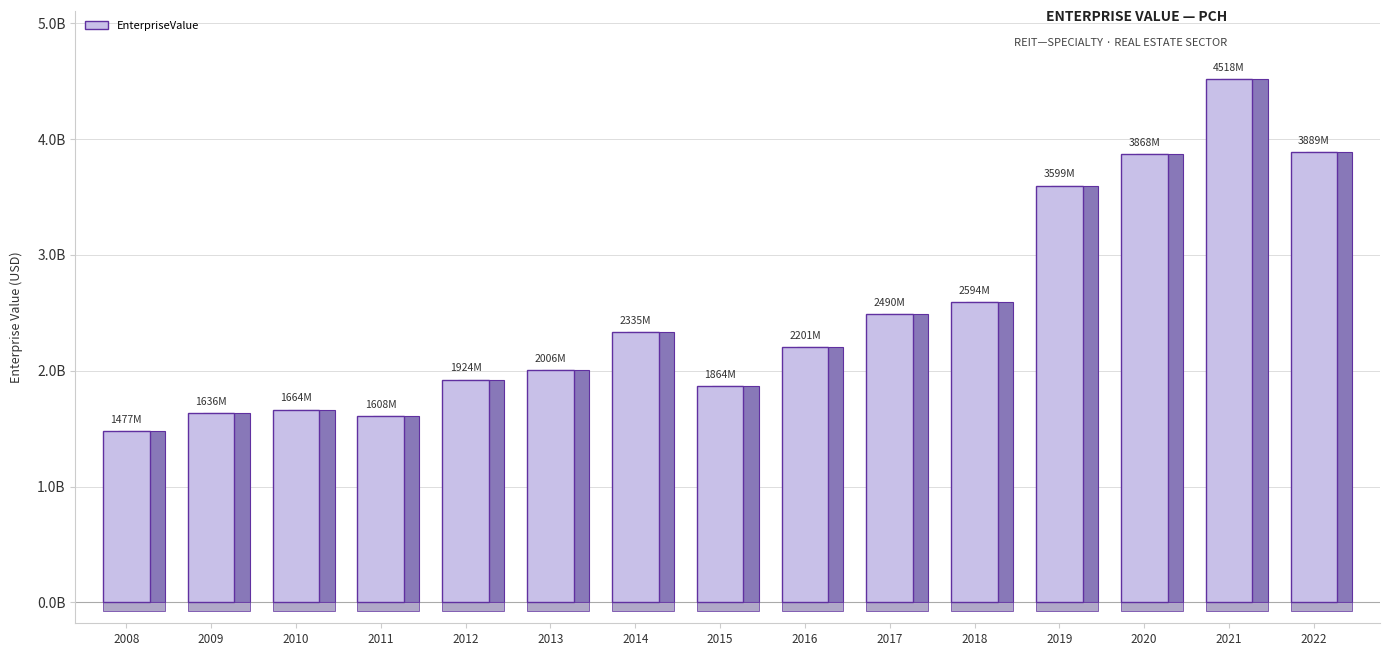

What is the change in value from 2014 to 2021?

+2182797810.0